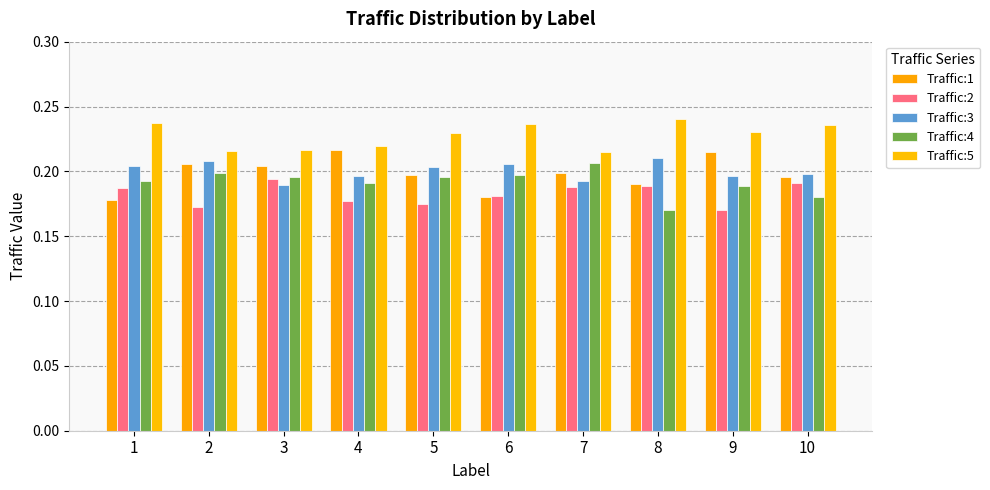

Which series has the widest spread of values?

Traffic:1